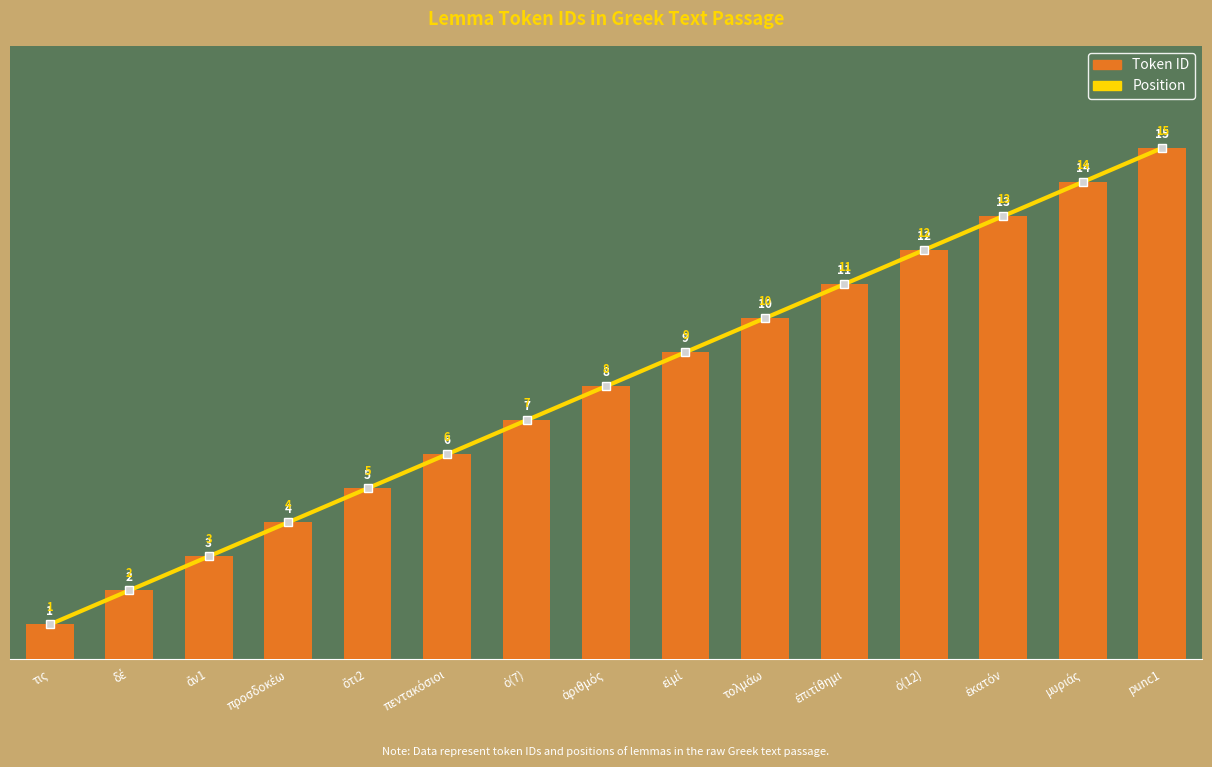

List the labels in order of Position value, largest first.

punc1, μυριάς, ἑκατόν, ὁ(12), ἐπιτίθημι, τολμάω, εἰμί, ἀριθμός, ὁ(7), πεντακόσιοι, ὅτι2, προσδοκέω, ἄν1, δέ, τις